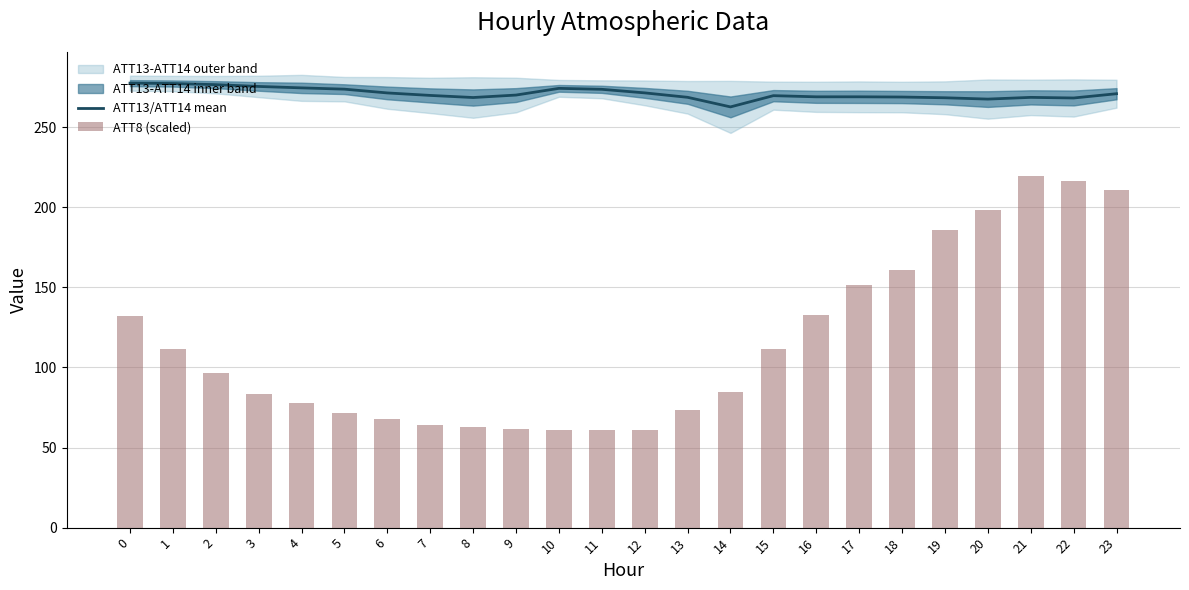

What is the difference between the ATT8 (scaled) values at 2 and 21?

123.0